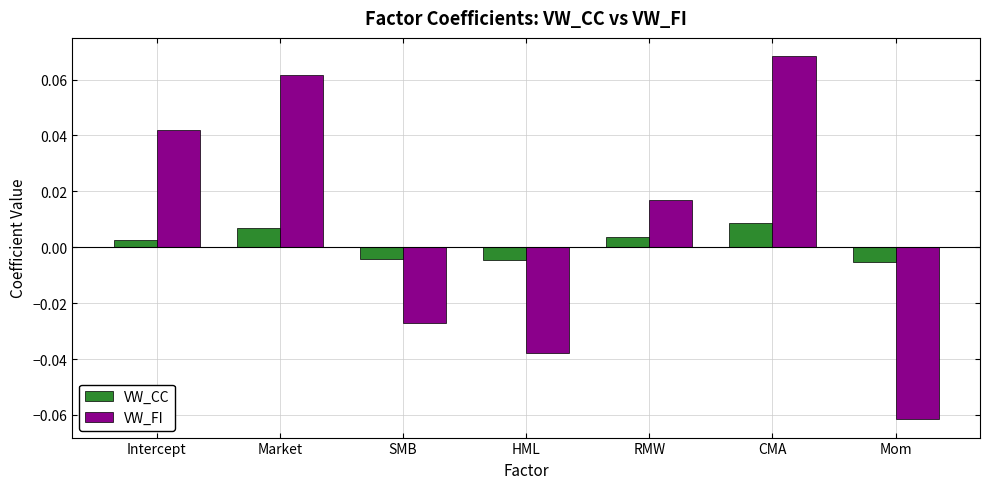

At which label does VW_FI first exceed 0?

Intercept